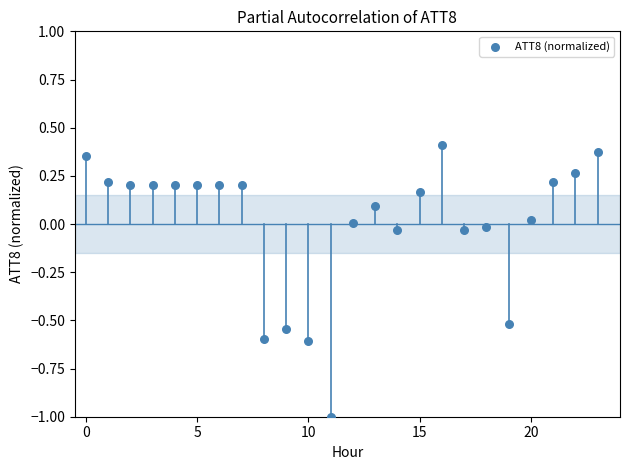

What is the range of Y values (max minus min)?

1.4